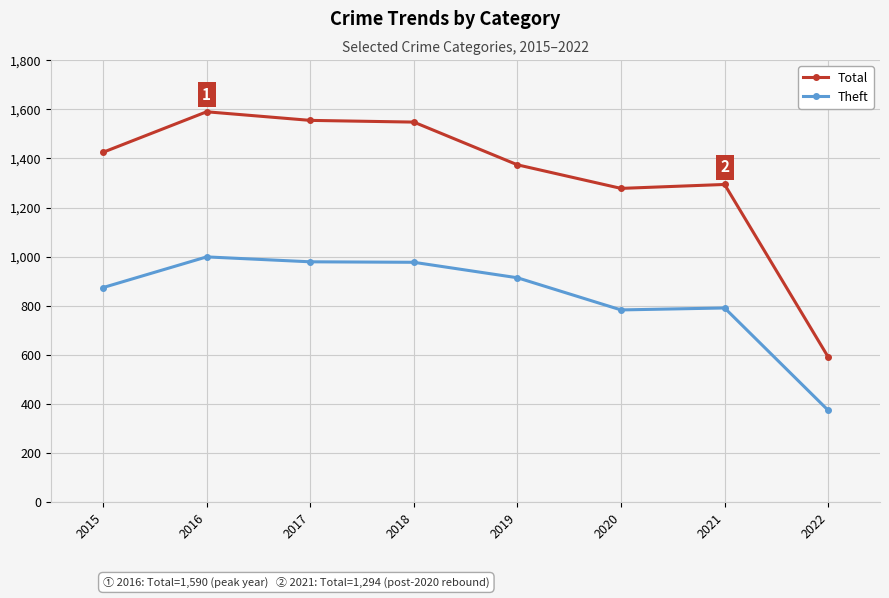

True or false: Theft and Total cross at least once.

False